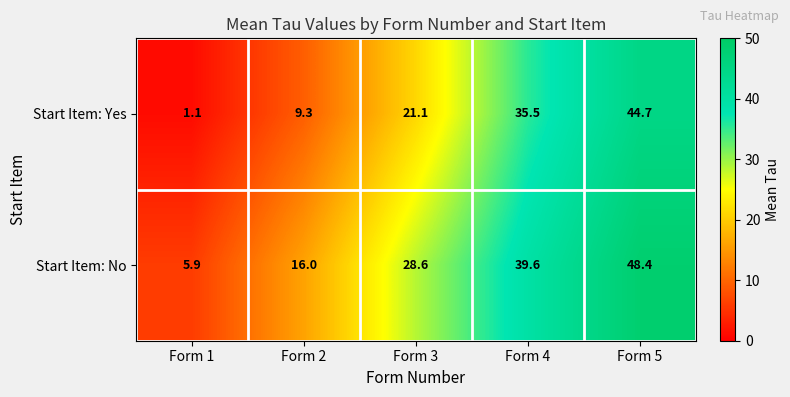

Rank the series by their average value, from highest to lowest.

Start Item: No, Start Item: Yes